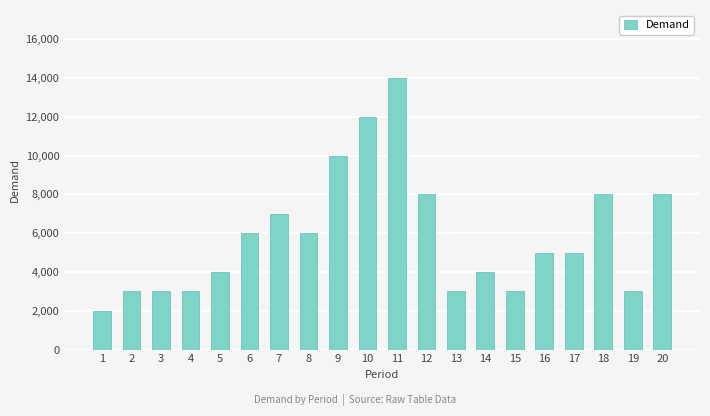

Reading right to left, list all the values displayed in this chart.

8000	3000	8000	5000	5000	3000	4000	3000	8000	14000	12000	10000	6000	7000	6000	4000	3000	3000	3000	2000